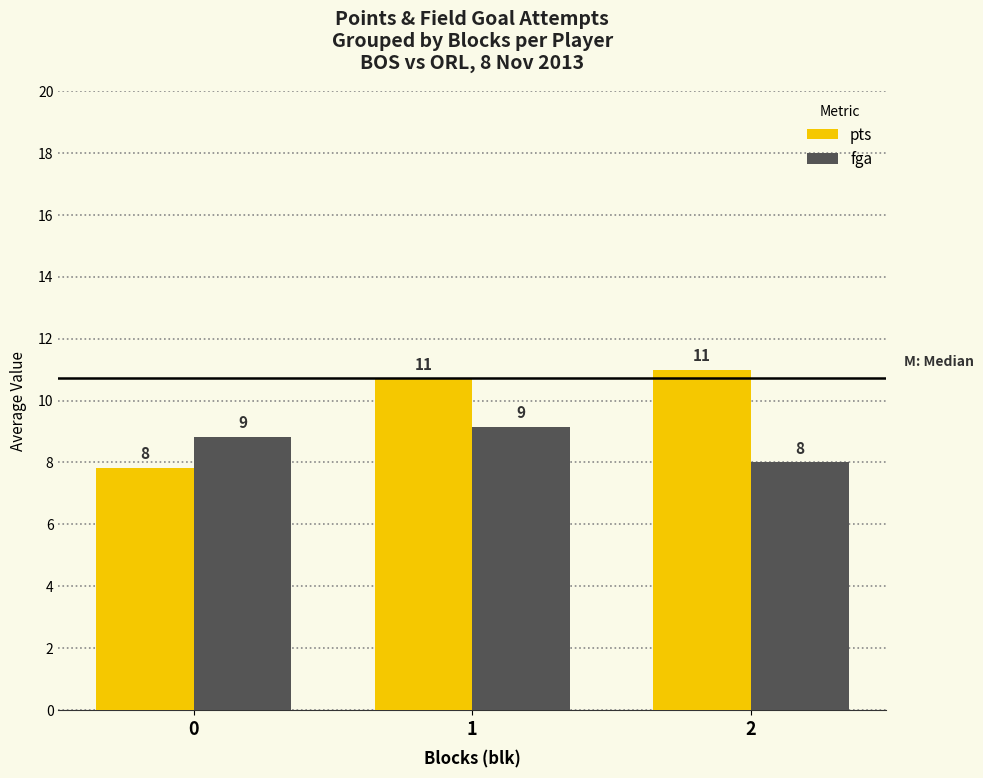

At which label does fga reach its peak?

1